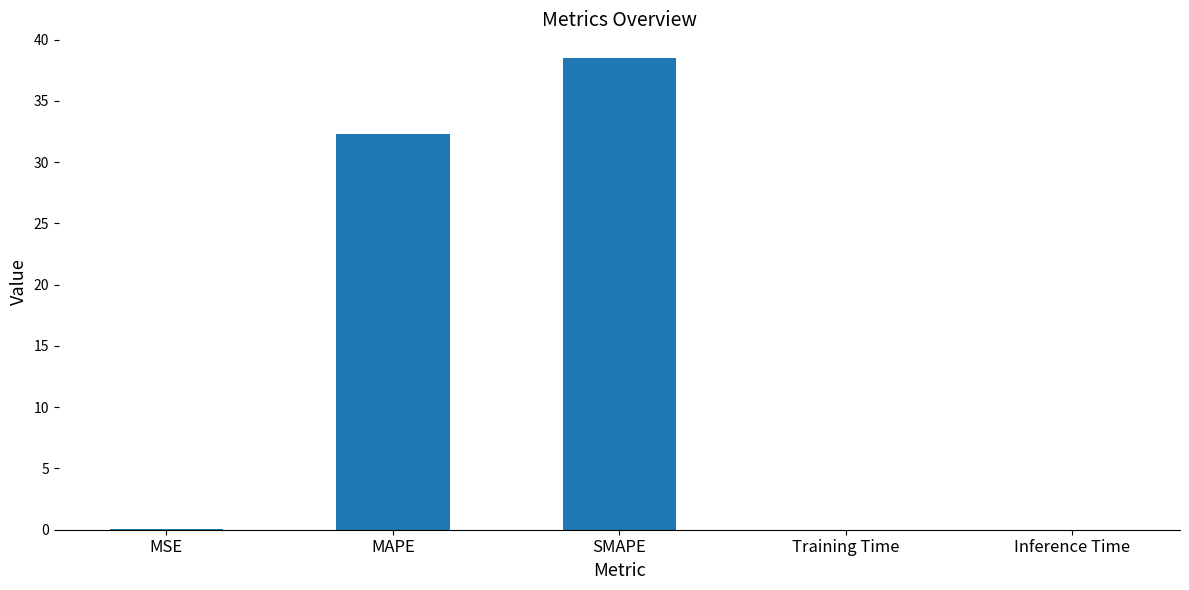

What is the greatest value displayed?

38.5